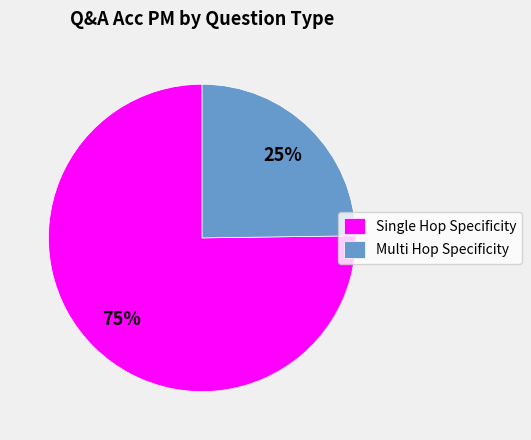

Count the number of slices in the pie.

2